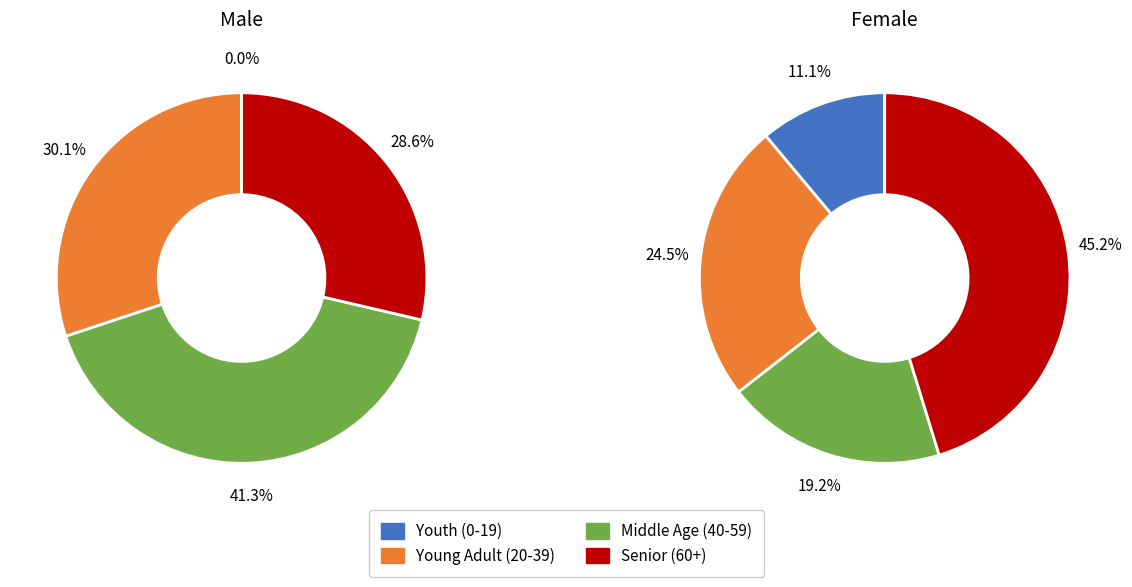

Does a55_59 account for over 50% of the chart?

No